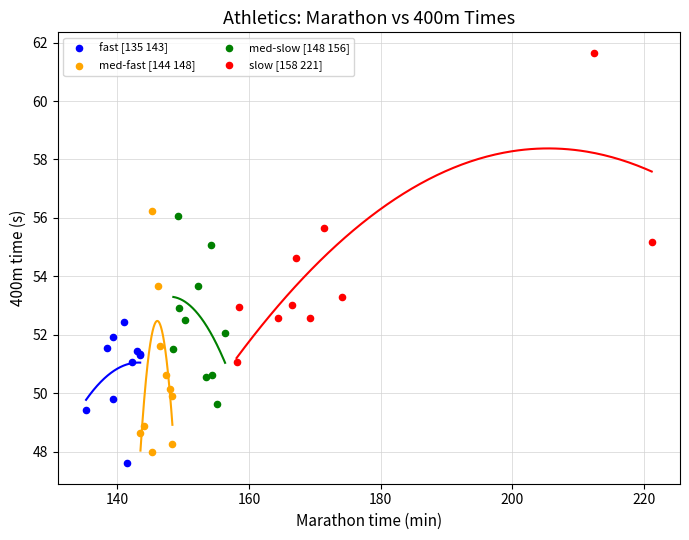

Which series contains the highest Y value?

slow [158 221]